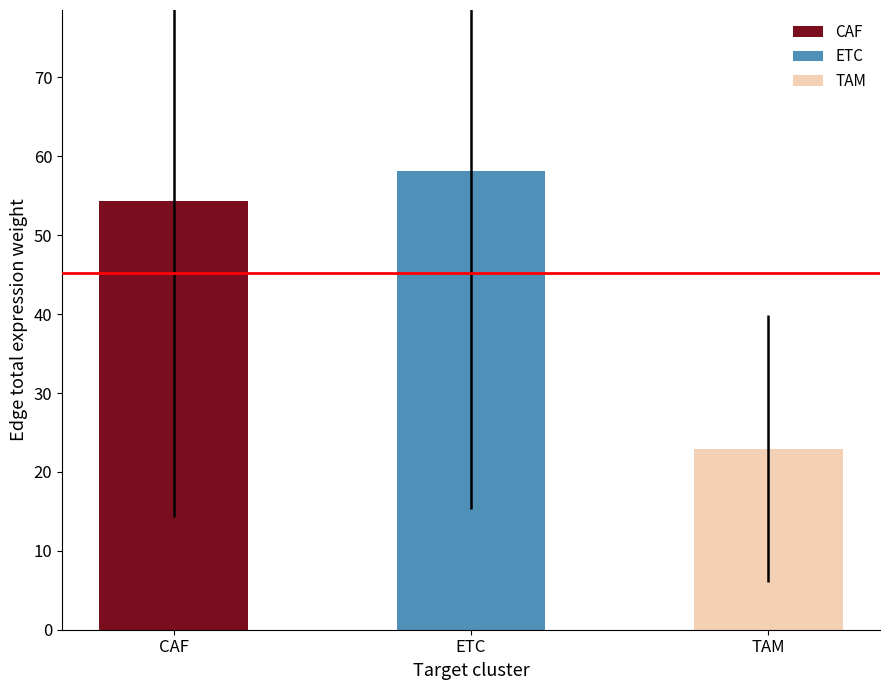

Which category has the highest value in the Edge total expression weight series?

ETC